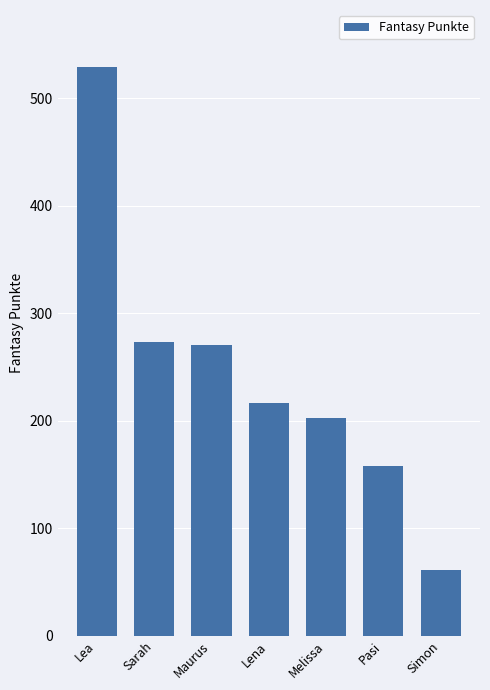

How many values are below 216?

3